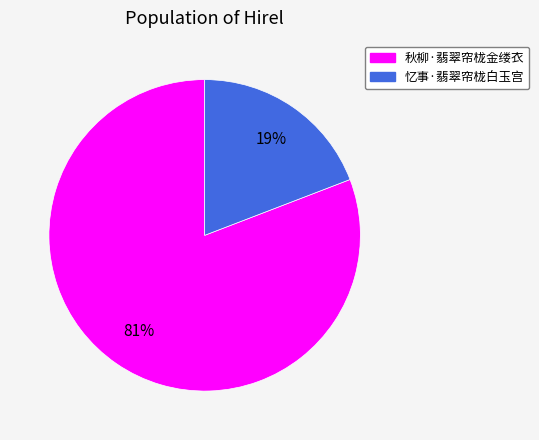

Is it true that 忆事·翡翠帘栊白玉宫 is 33% of the pie?

False